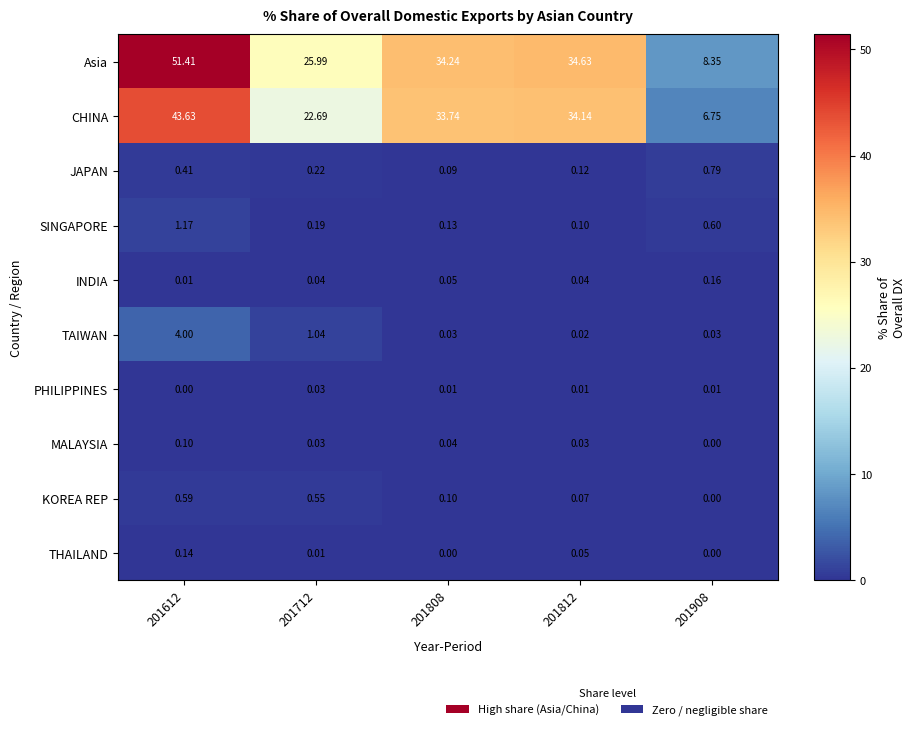

Which series has the largest range (max minus min)?

Asia